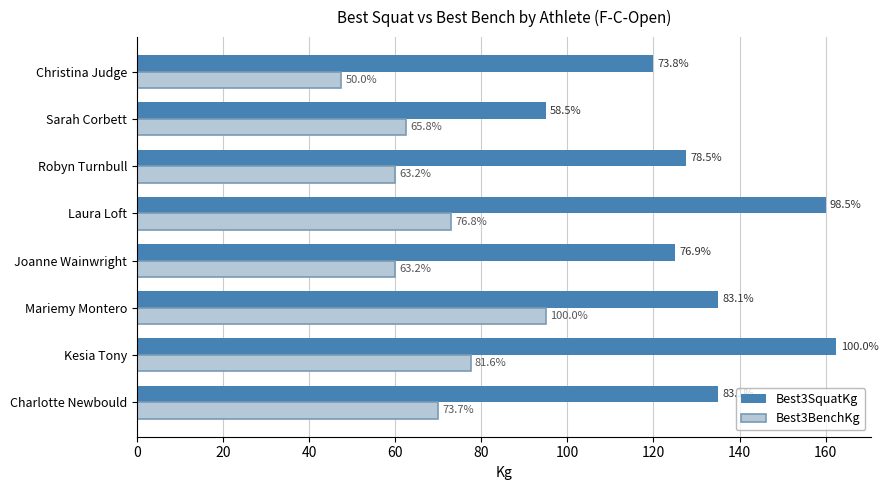

What is the value of the Best3BenchKg bar at the 1st from the left?

70.0